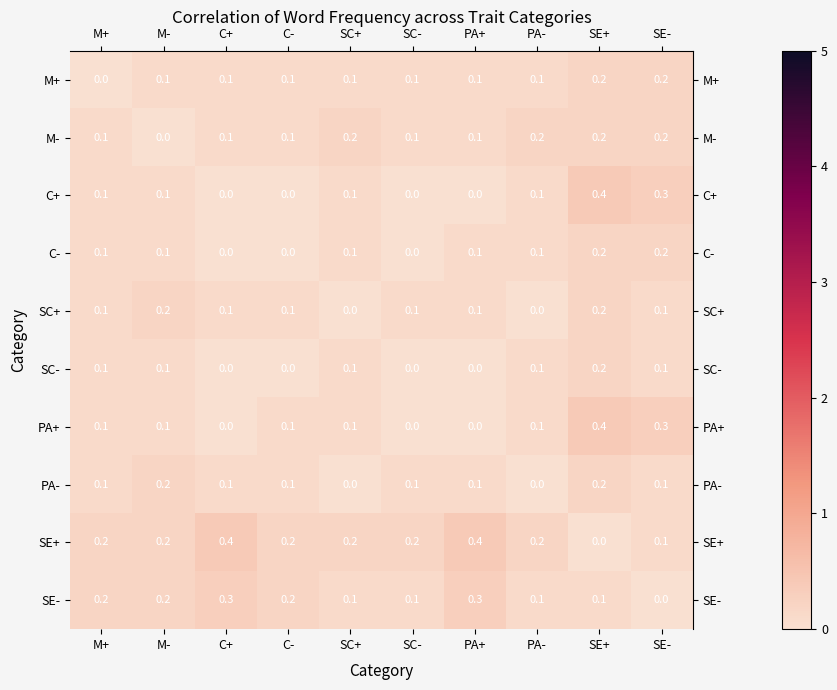

At which category is the sum across all series the highest?

SE+